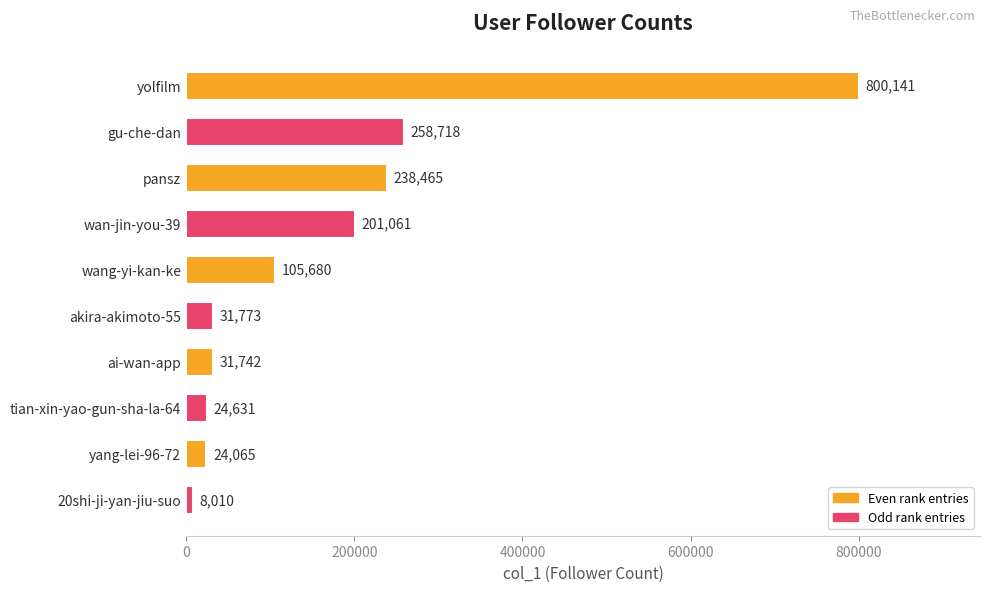

Does the chart contain any negative values?

No